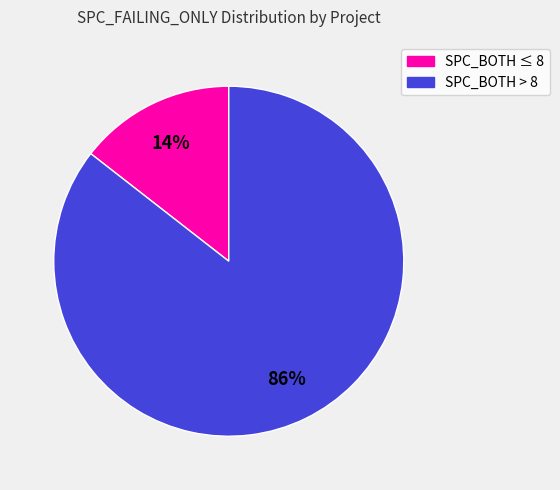

Do SPC_BOTH > 8 and SPC_BOTH ≤ 8 together represent more than half of the pie?

Yes